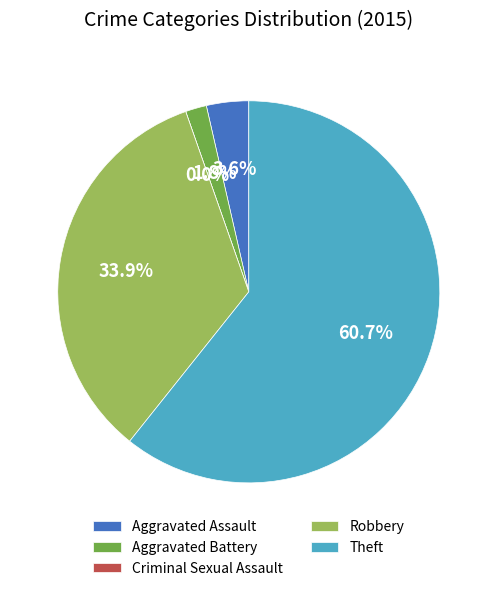

To the nearest percent, what is the difference between the Robbery and Aggravated Battery slice percentages?

32%